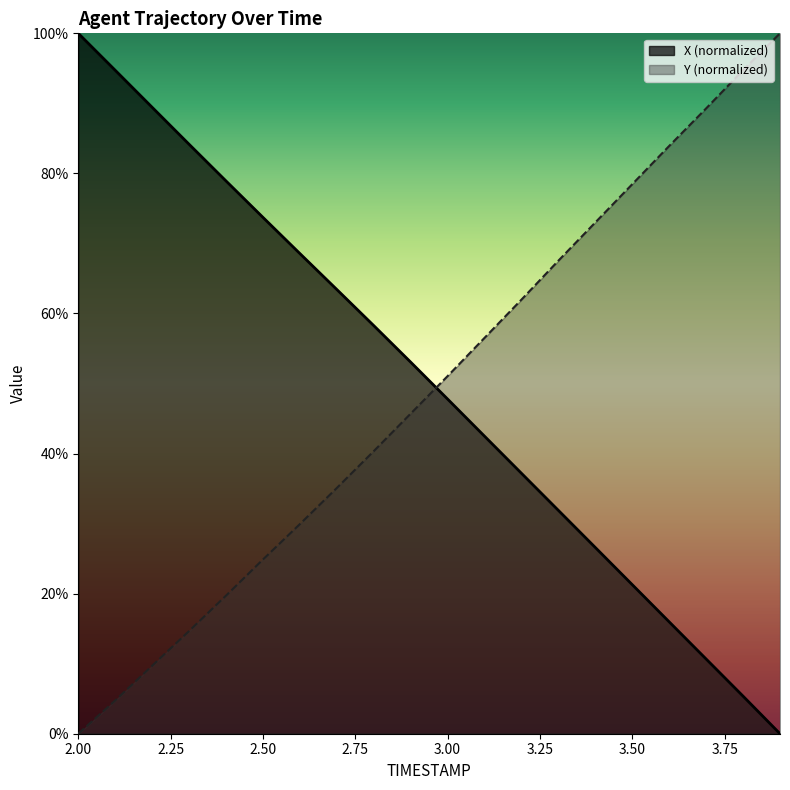

What is the maximum value for X?

1.0